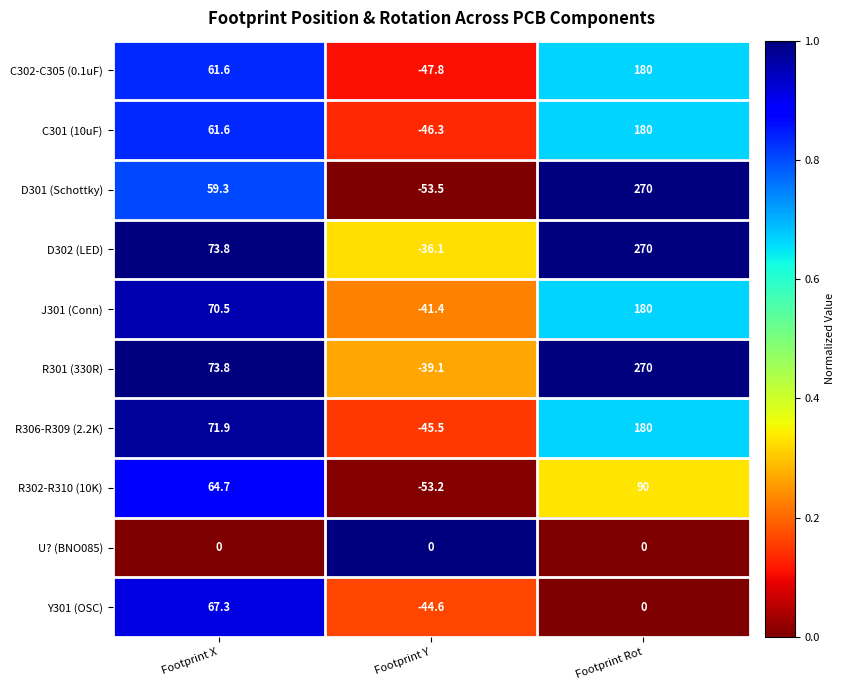

What is the difference between the second highest and minimum values in the R306-R309 (2.2K) series?

117.4